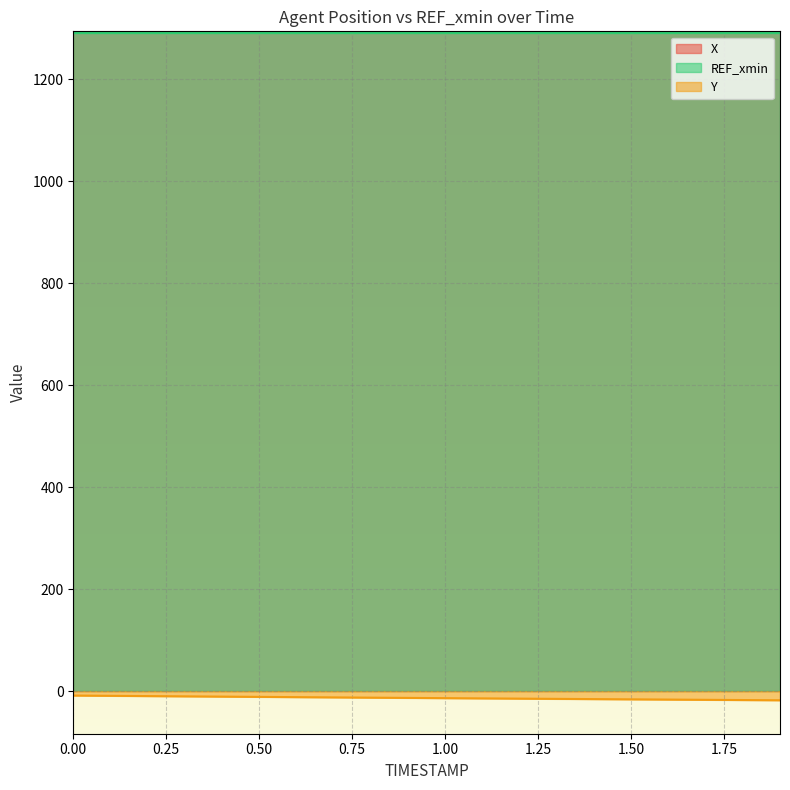

Does the chart display data point markers on the line(s)?

No